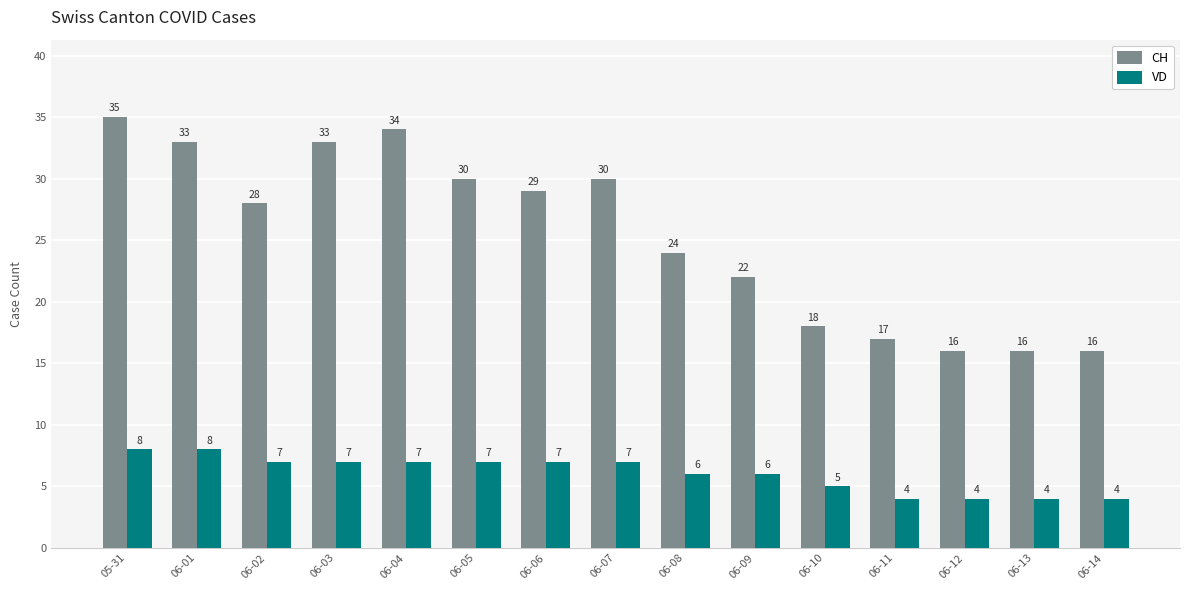

How many data points does each series have?

15